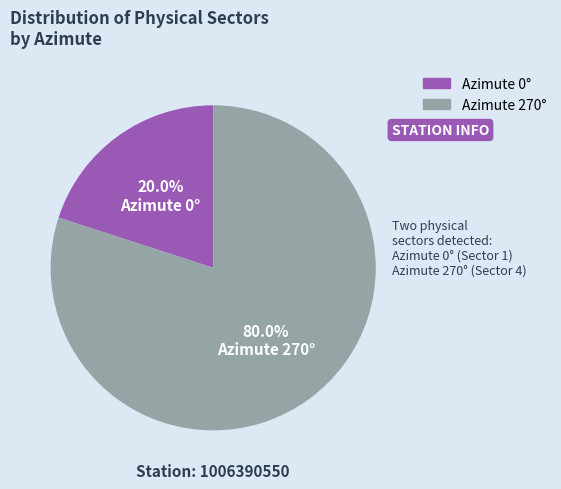

Approximately how many times larger is the value at Azimute 270° compared to Azimute 0°?

4.0